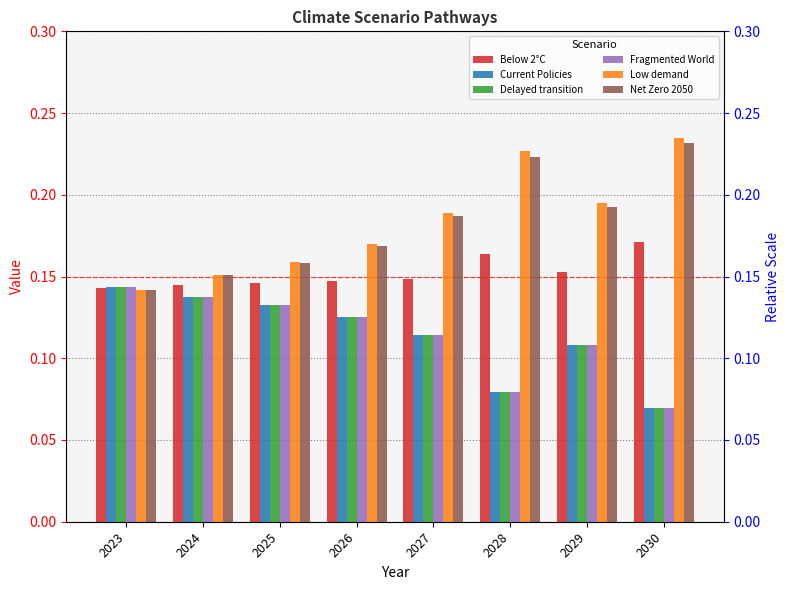

At which category is the sum across all series the highest?

2027